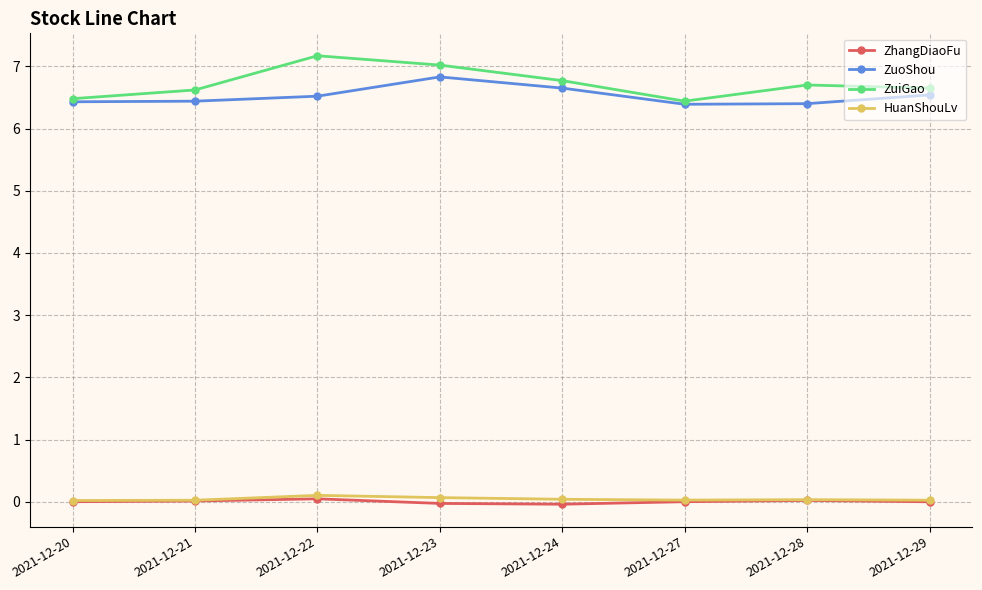

The value of ZuoShou at 2021-12-23 is 6.8. True or false?

True